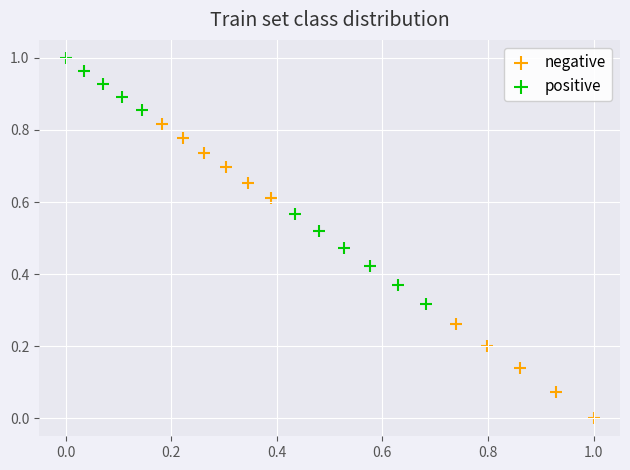

Which series has the largest Y range (max minus min)?

negative